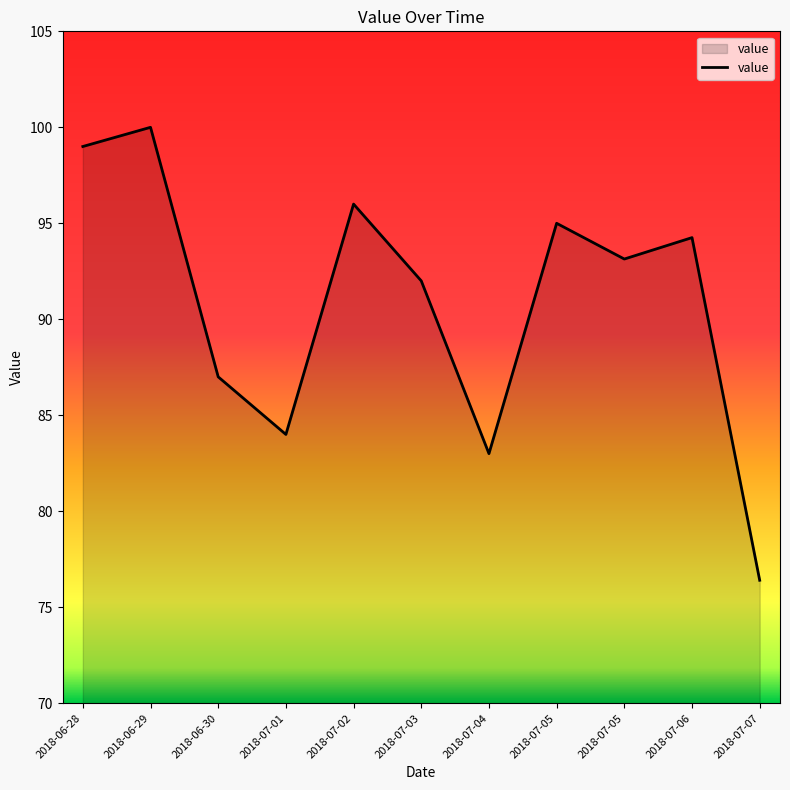

True or false: there are more than 0 points higher than both neighbors.

True